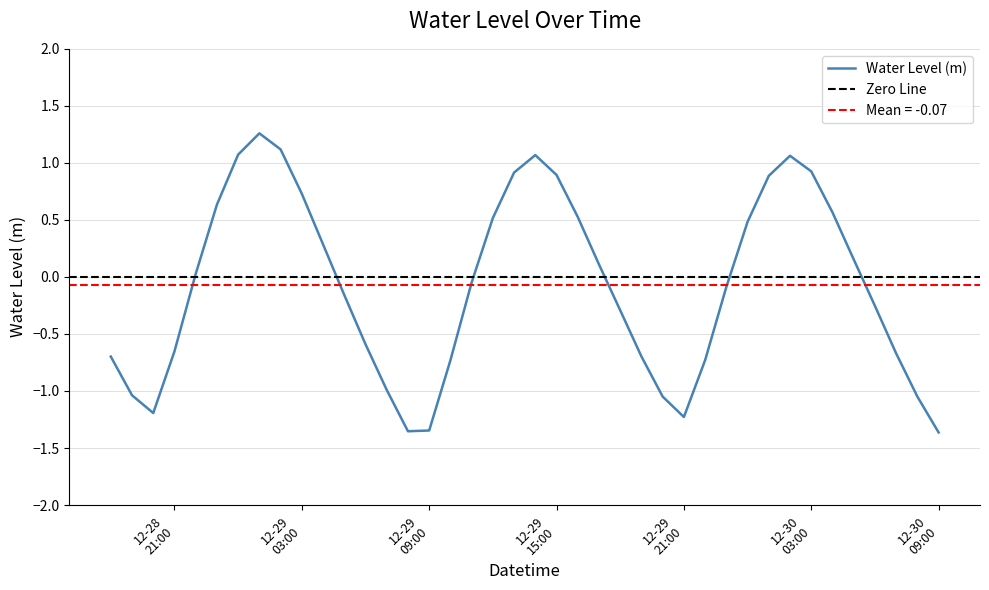

Reading left to right, transcribe all the data shown in this chart.

-0.7	-1.0	-1.2	-0.7	0.0	0.6	1.1	1.3	1.1	0.7	0.3	-0.2	-0.6	-1.0	-1.4	-1.3	-0.7	-0.0	0.5	0.9	1.1	0.9	0.5	0.1	-0.3	-0.7	-1.0	-1.2	-0.7	-0.1	0.5	0.9	1.1	0.9	0.6	0.2	-0.3	-0.7	-1.0	-1.4